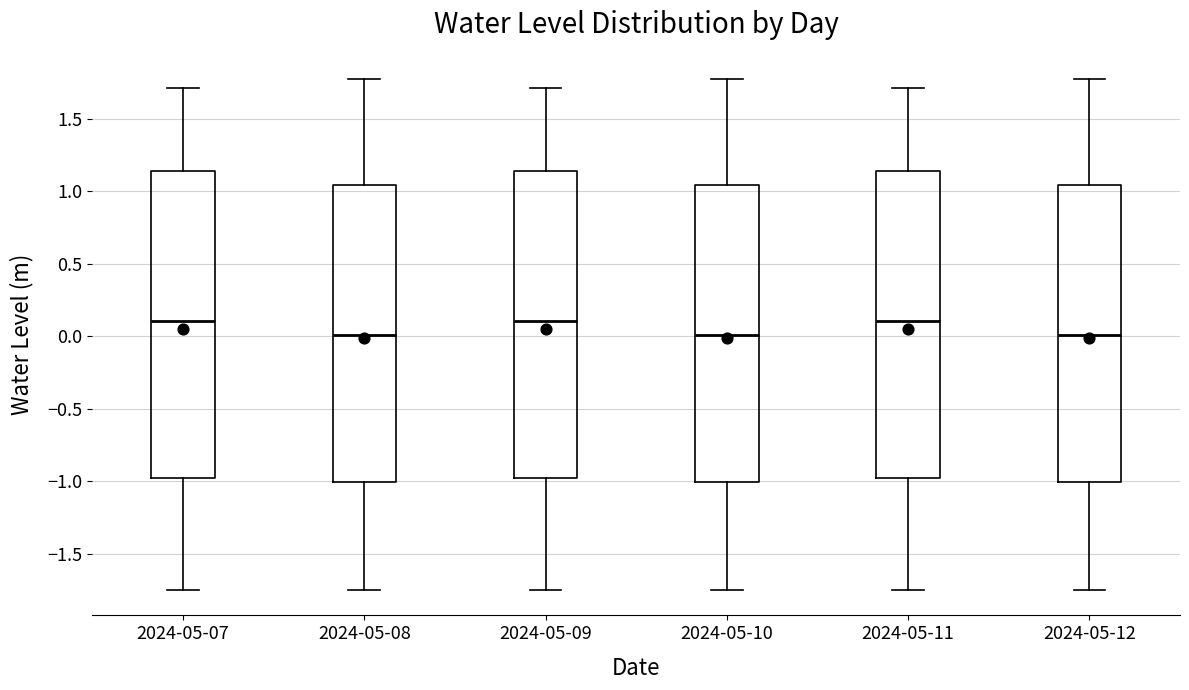

Where does the lower whisker of the box for 2024-05-07 end on the y-axis? The values are not printed on the chart, so give them approximately, as read against the axis.

-1.75